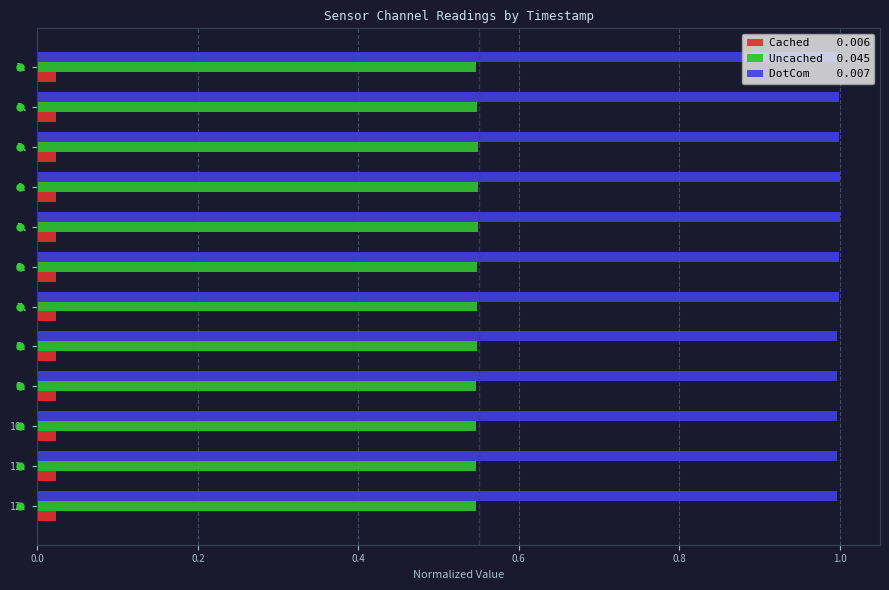

What is the greatest value displayed?

1.0